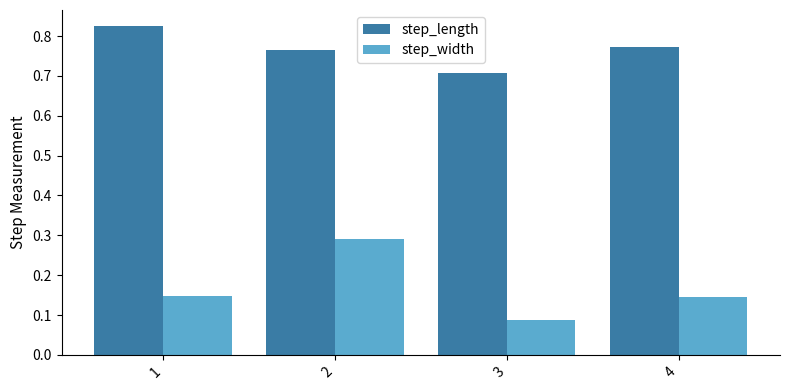

Which series has the largest total across all categories?

step_length